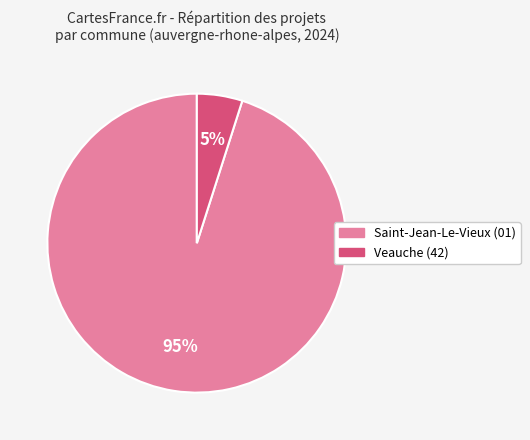

Is there any slice that represents more than half of the pie?

Yes